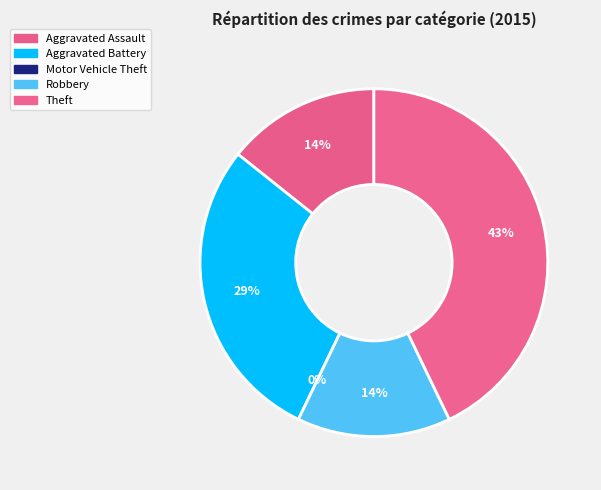

What is the largest slice in the pie chart?

Theft